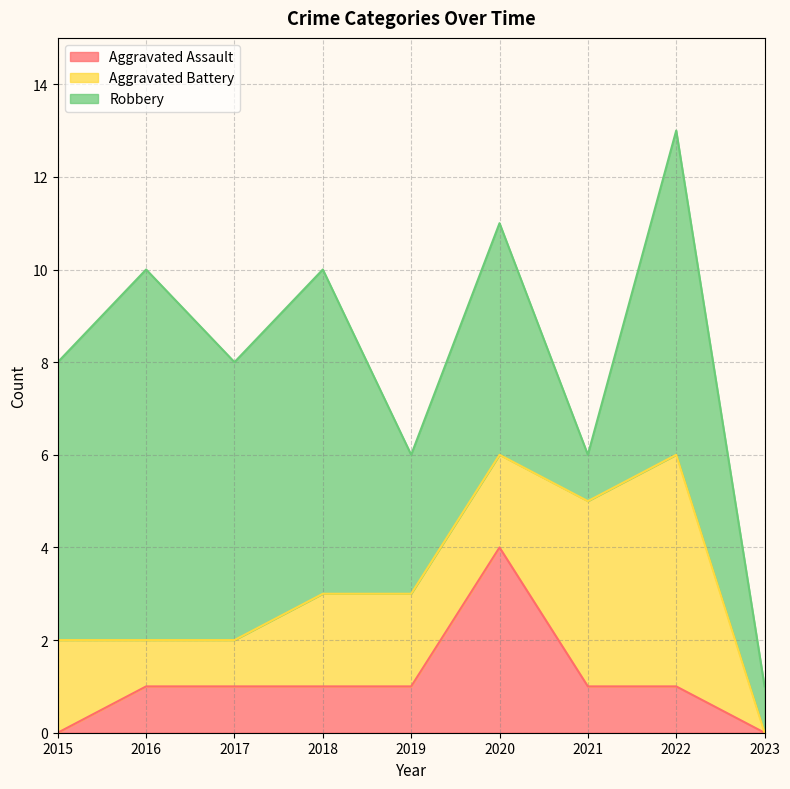

What is the lowest value of the Robbery series?

1